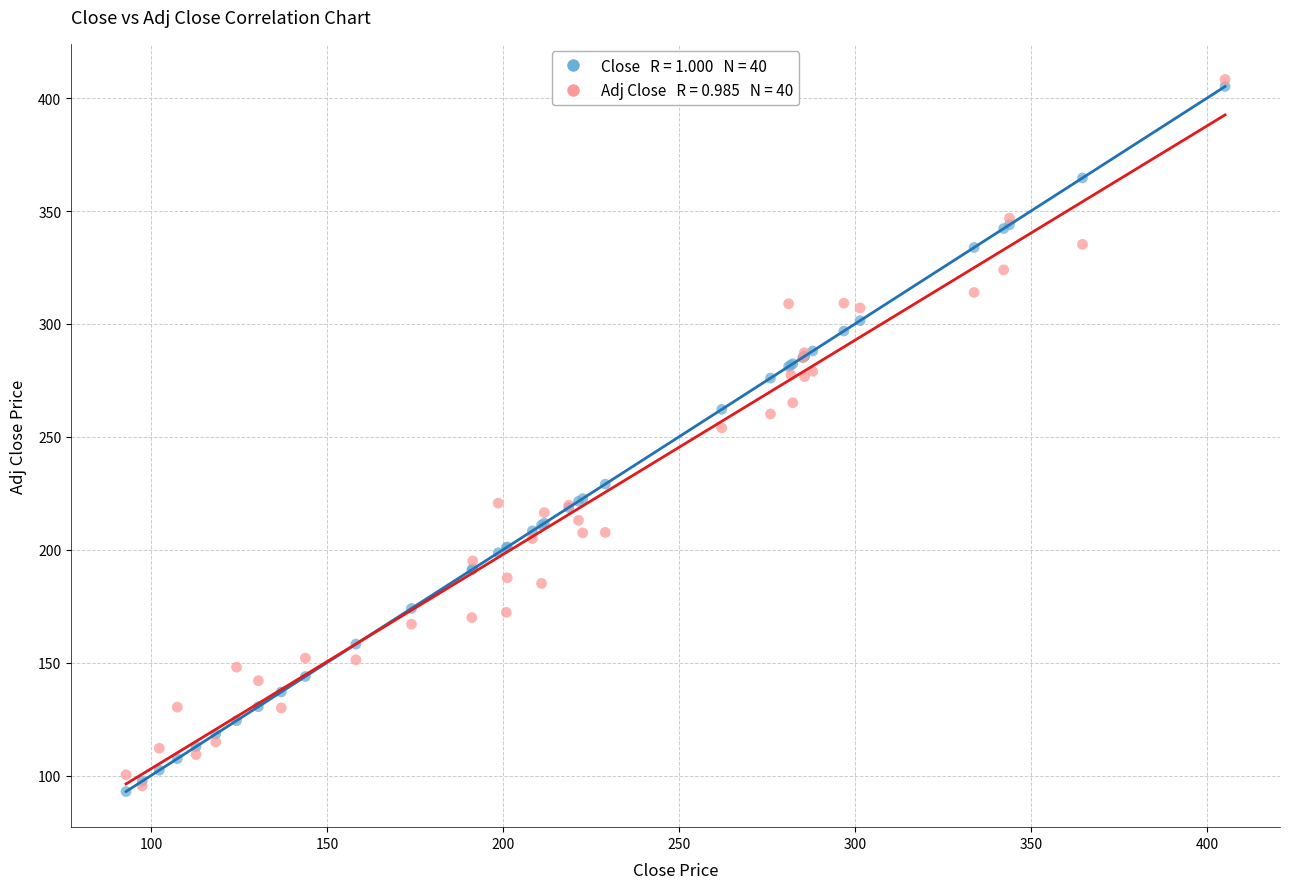

Across all series, what Y value is closest to 250?

254.0